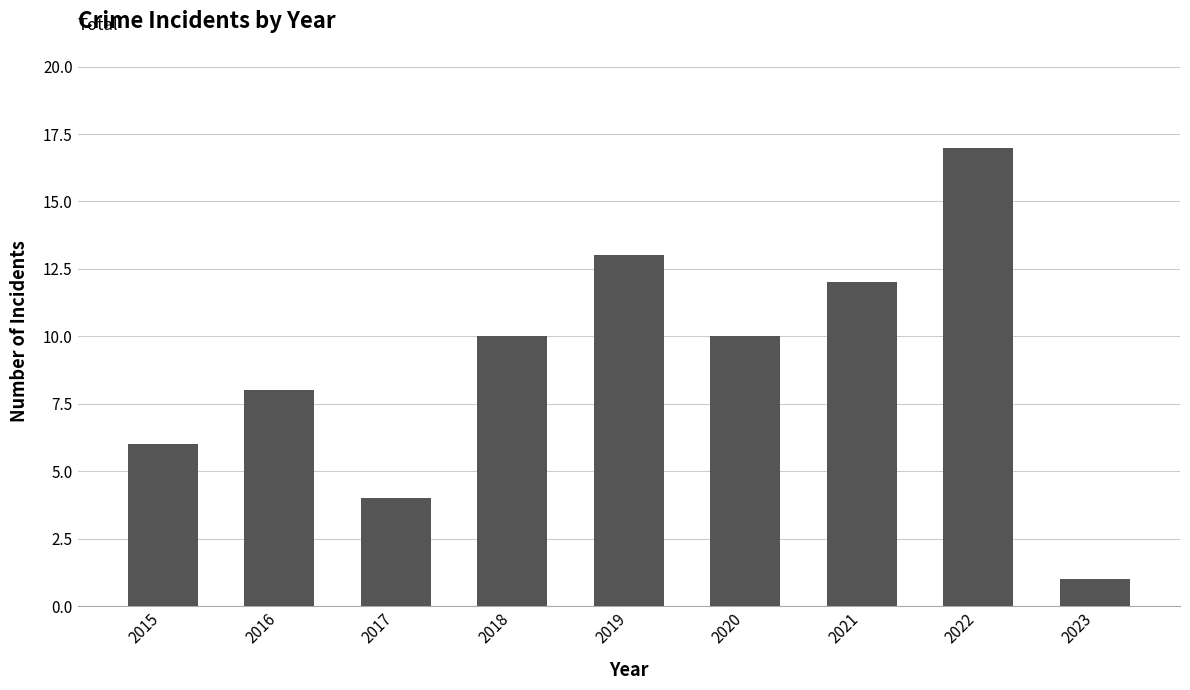

What is the smallest value displayed?

1